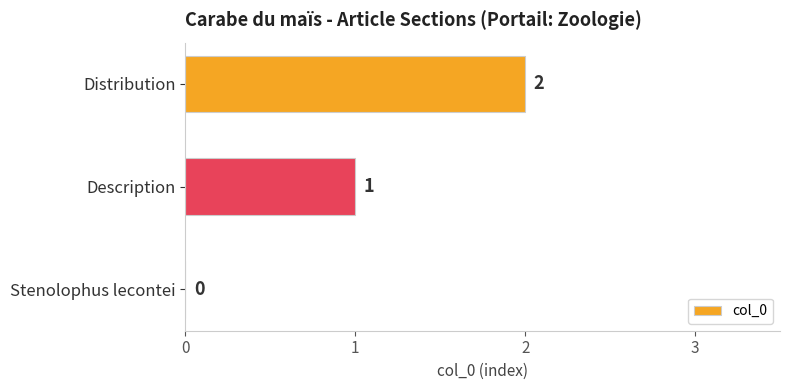

Which label corresponds to the largest value in the chart?

Distribution